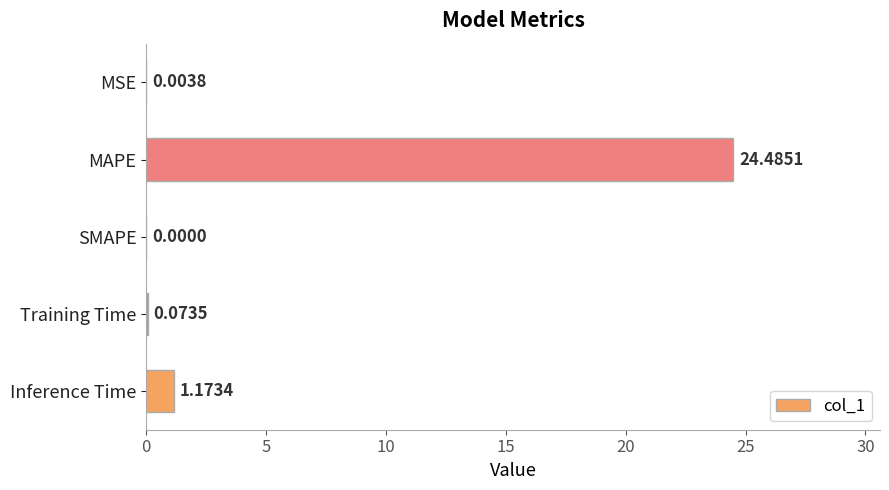

Which has a higher value, Training Time or SMAPE?

Training Time